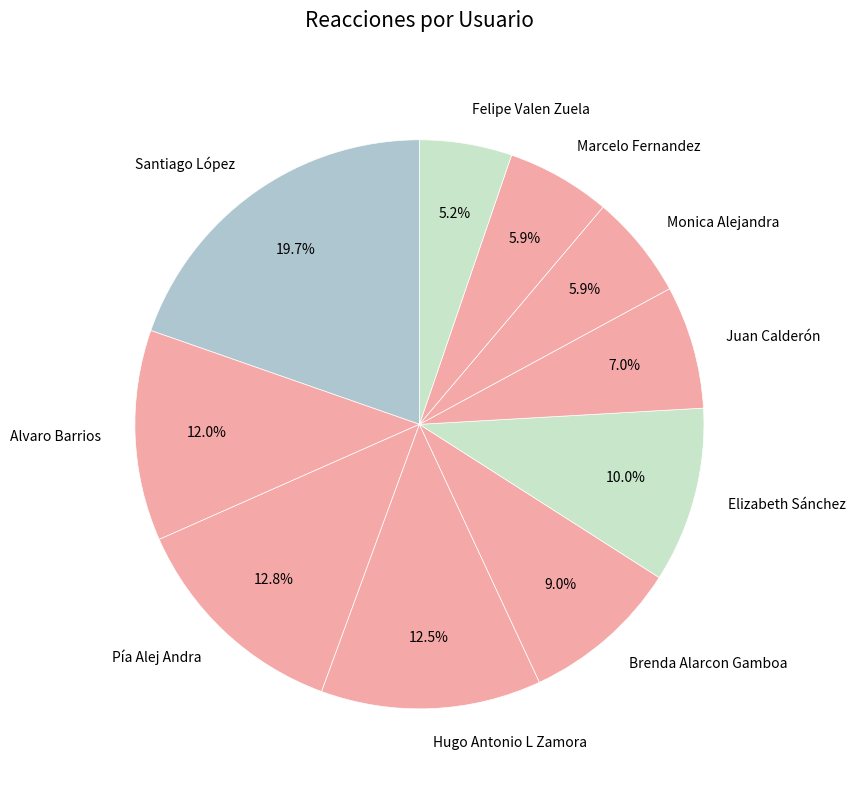

True or false: Brenda Alarcon Gamboa accounts for 9% of the total.

True